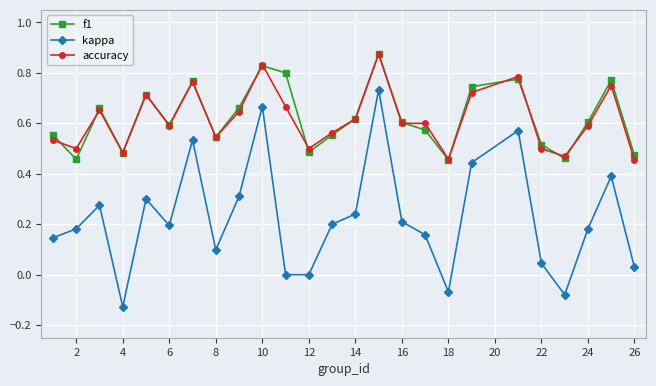

Which series has the largest range (max minus min)?

kappa